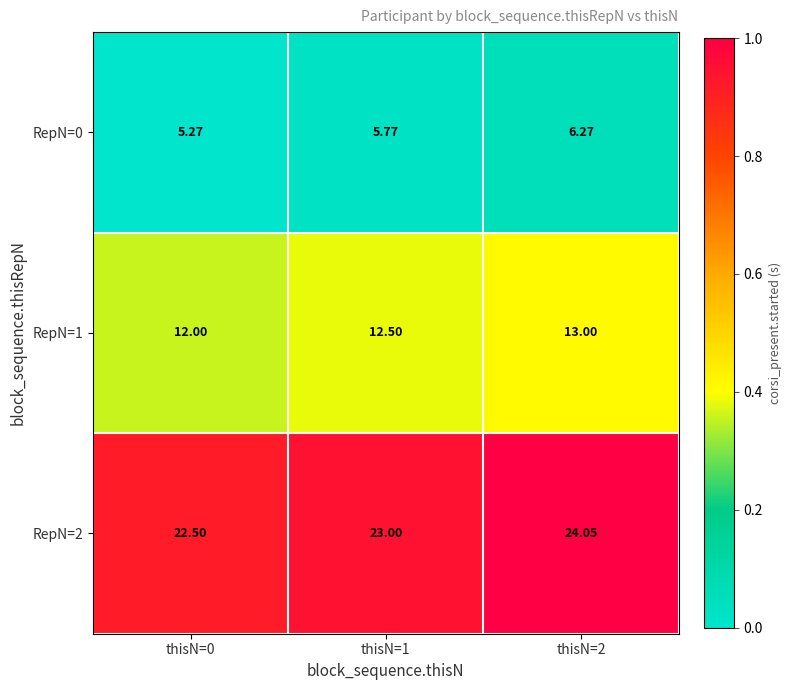

Which series has the largest range (max minus min)?

RepN=2